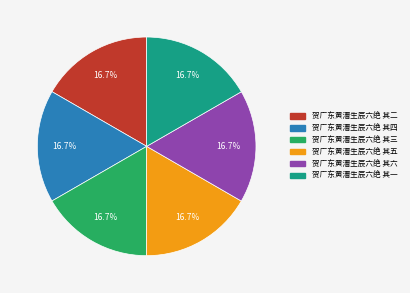

Approximately how many times larger is the value at 贺广东黄漕生辰六绝 其五 compared to 贺广东黄漕生辰六绝 其一?

1.0